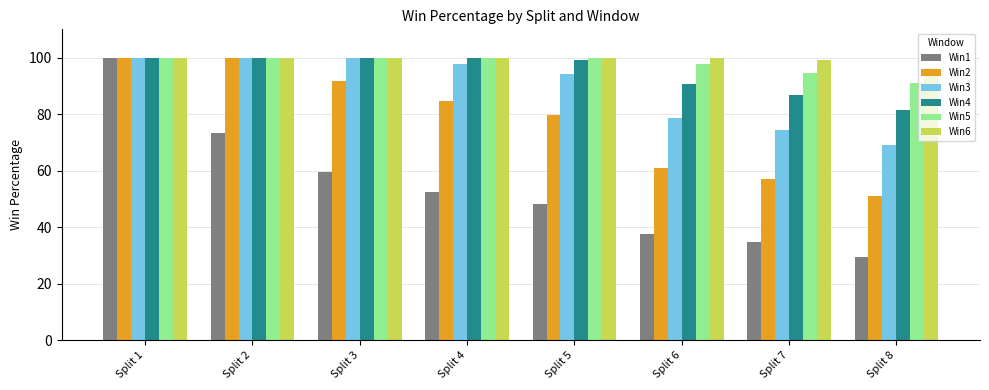

True or false: Win5 has a value of 27.0 at Split 5.

False